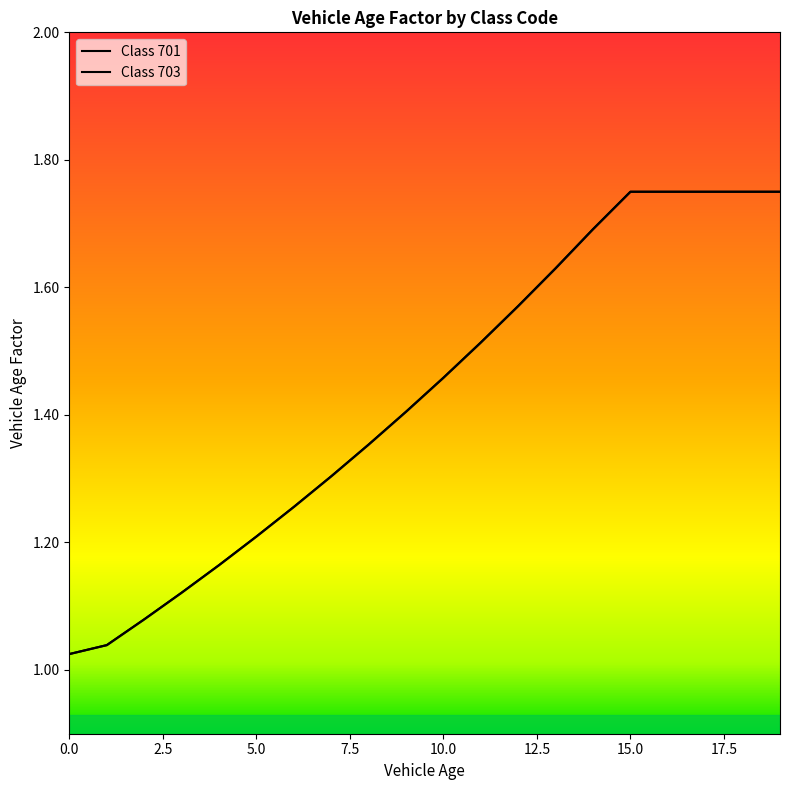

Rank the series at 16 from lowest to highest value.

Class 701, Class 703